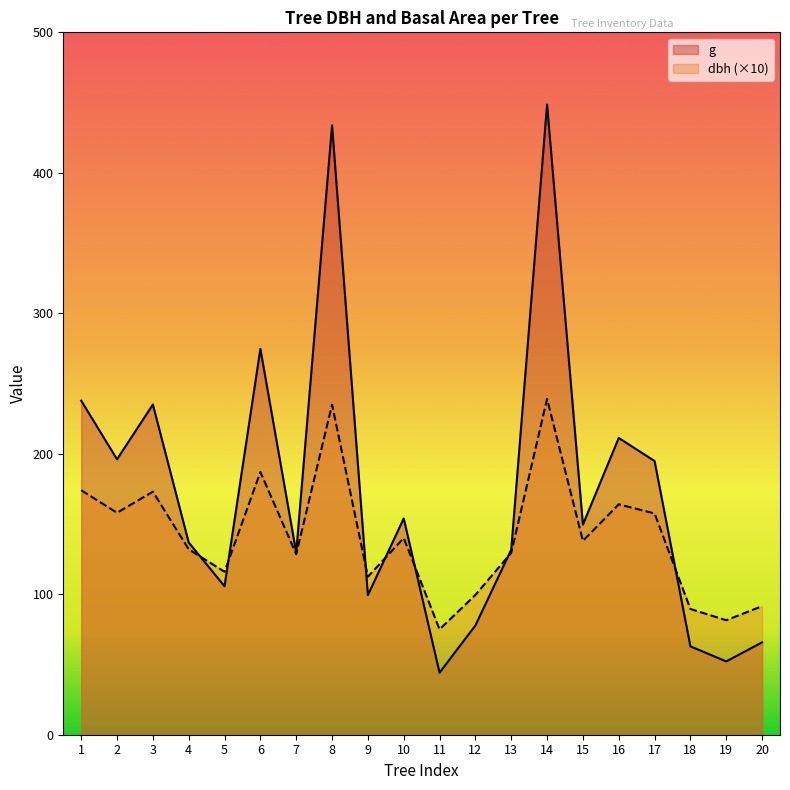

What is the sum of all dbh values?

2821.0